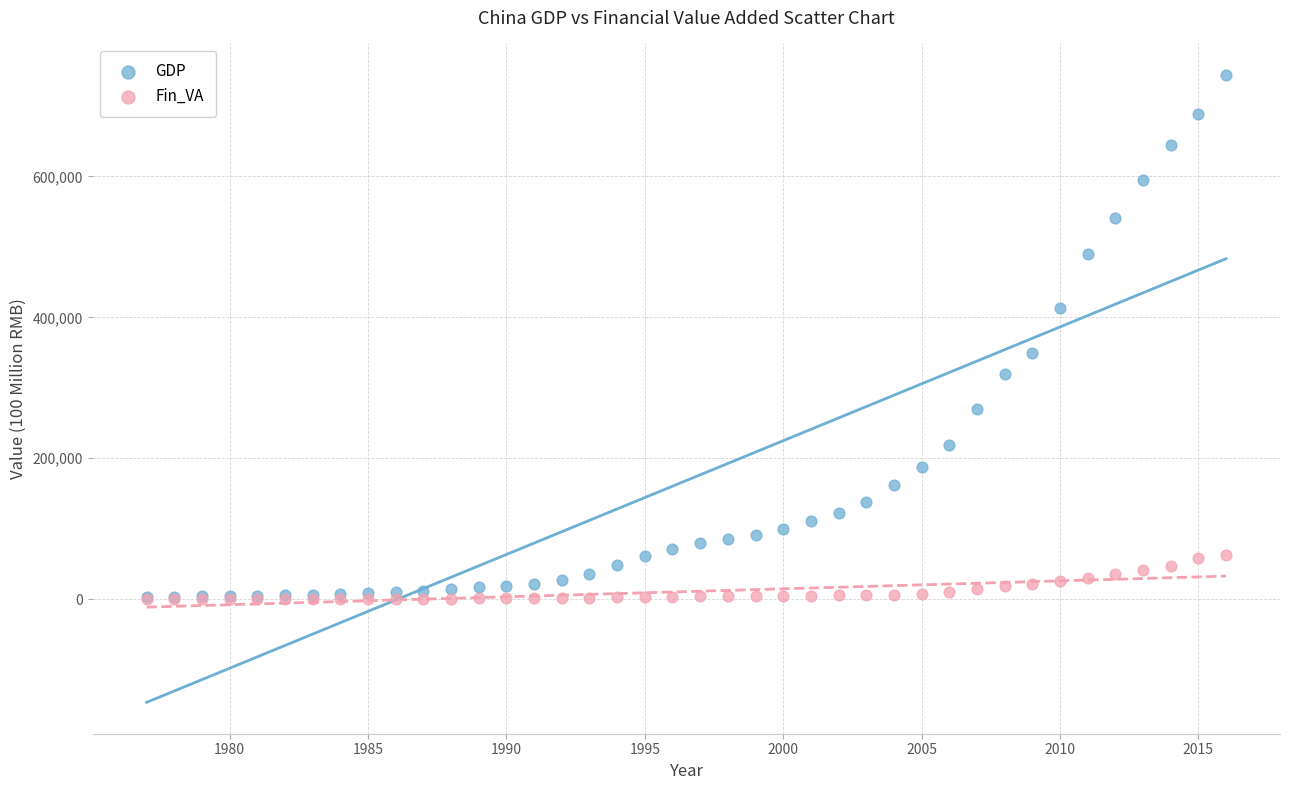

In the GDP series, what Y value is closest to 373688?

349081.4